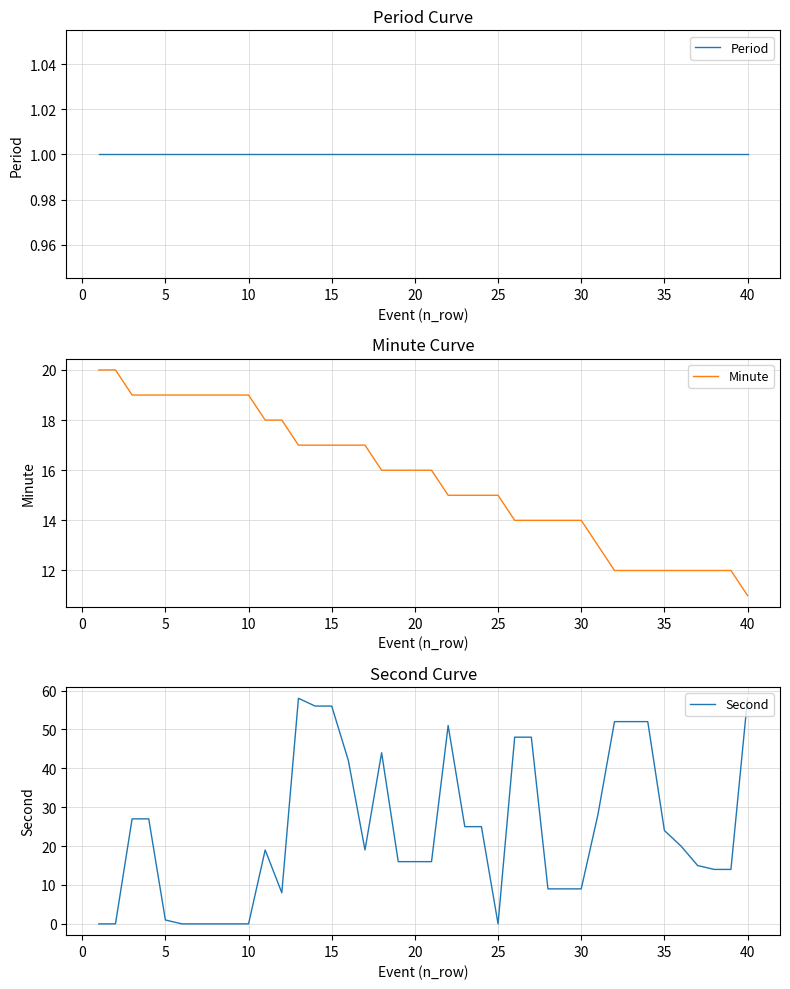

What value does the Minute series have at 25?

15